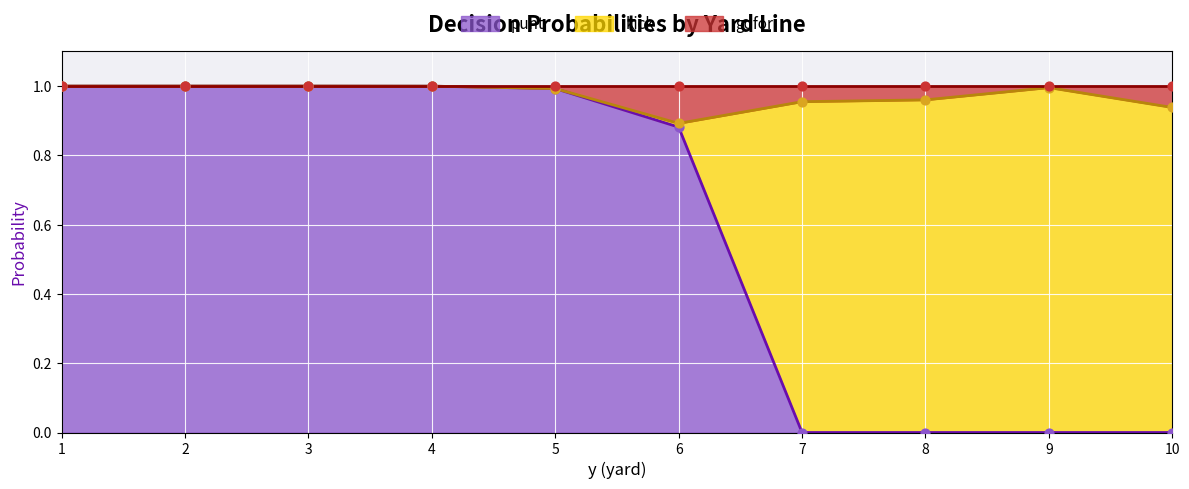

What are all the series names shown in the legend?

punt, kick, gofor